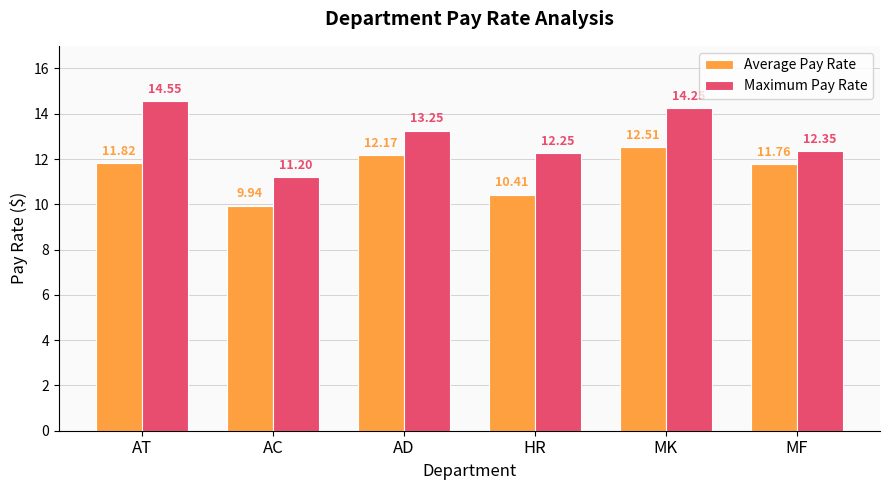

What is the value of the Average Pay Rate bar at the 4th from the left?

10.4